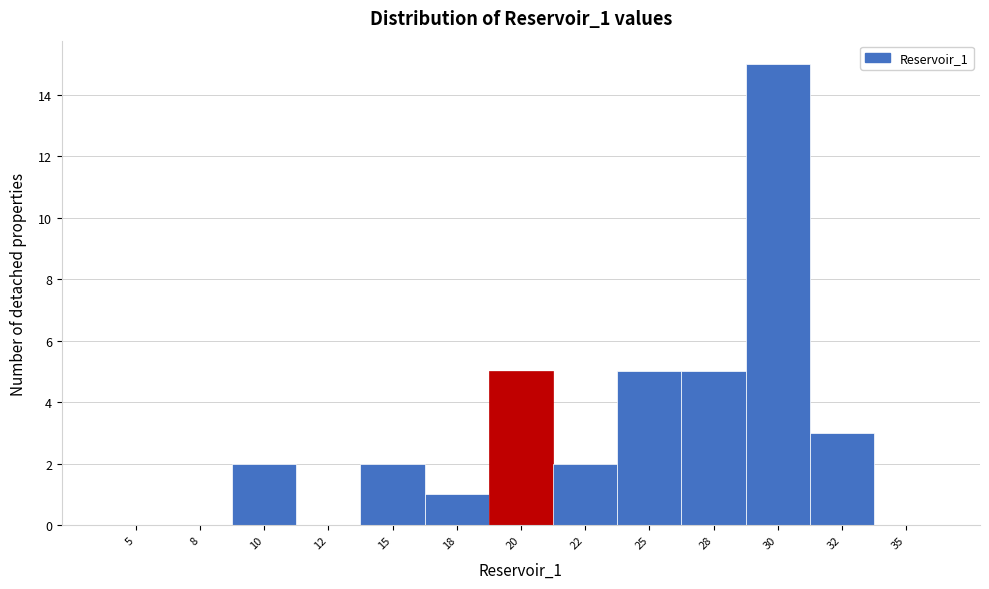

Reading right to left, list all the values displayed in this chart.

35=0	32=3	30=15	28=5	25=5	22=2	20=5	18=1	15=2	12=0	10=2	8=0	5=0